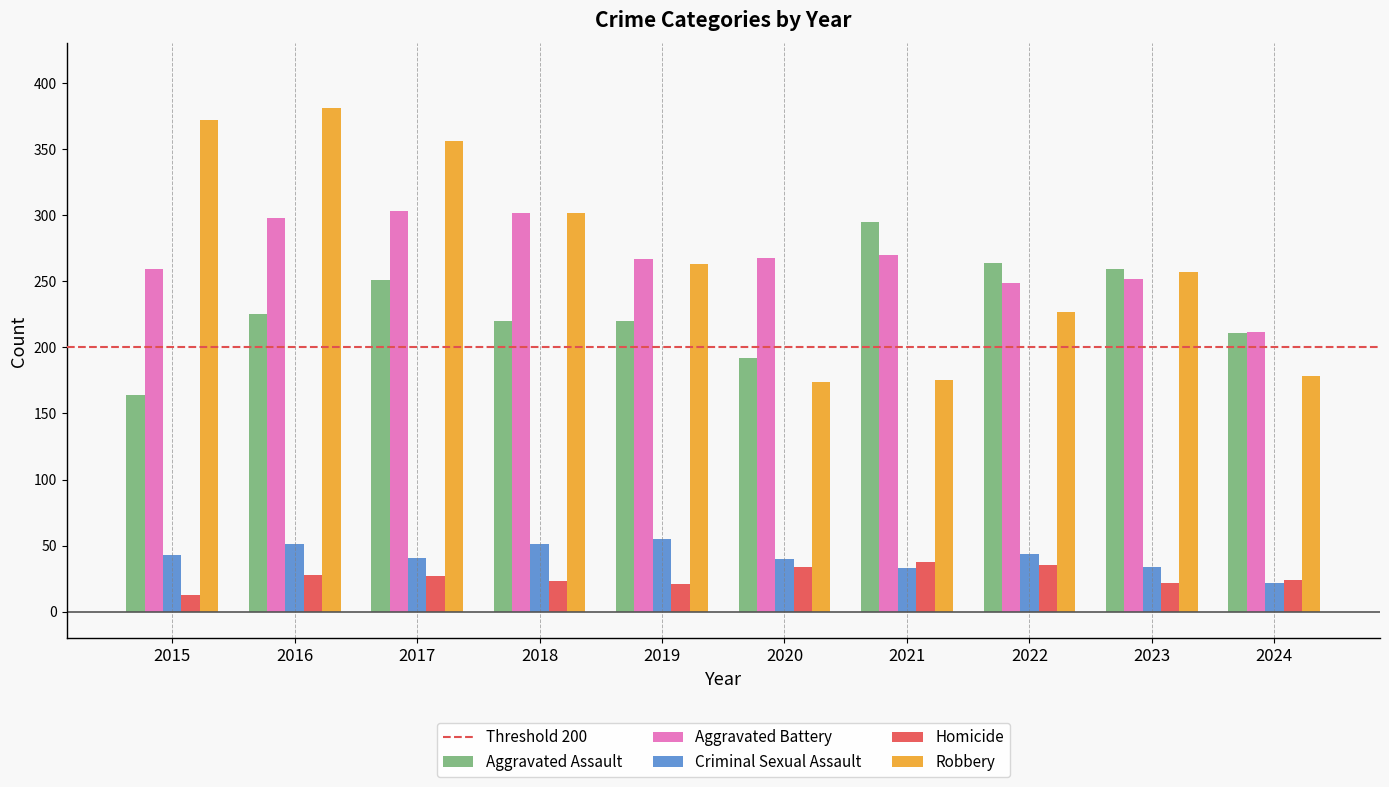

What is the spread (max minus min) of values at 2020?

234